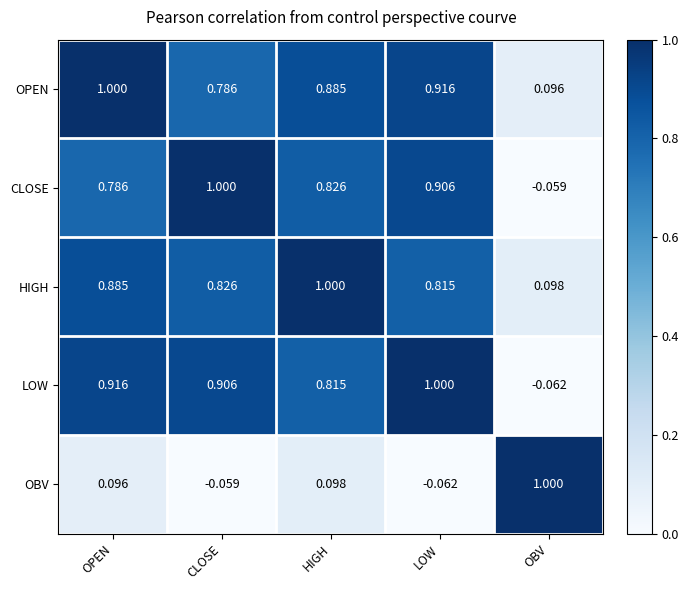

Between OPEN and LOW, which series saw the biggest shift?

OBV